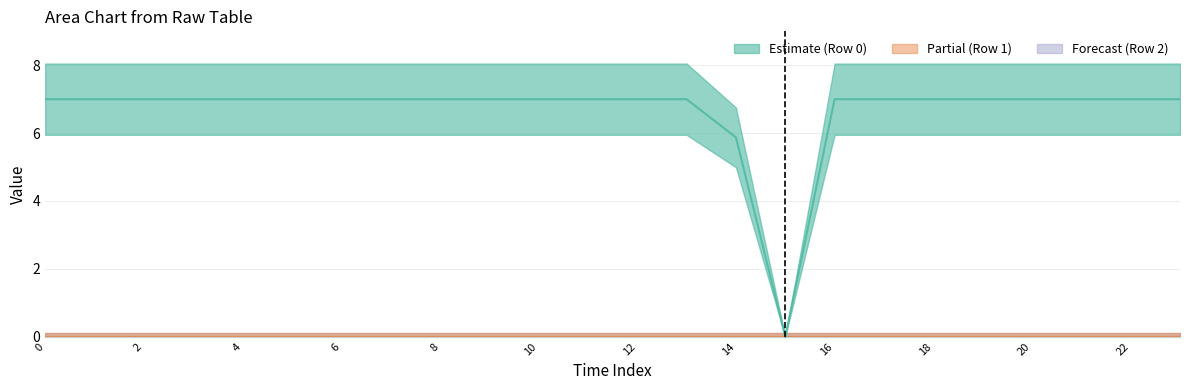

Rank the series by their maximum value, from lowest to highest.

Row 1 line, Row 2 line, Row 0 line